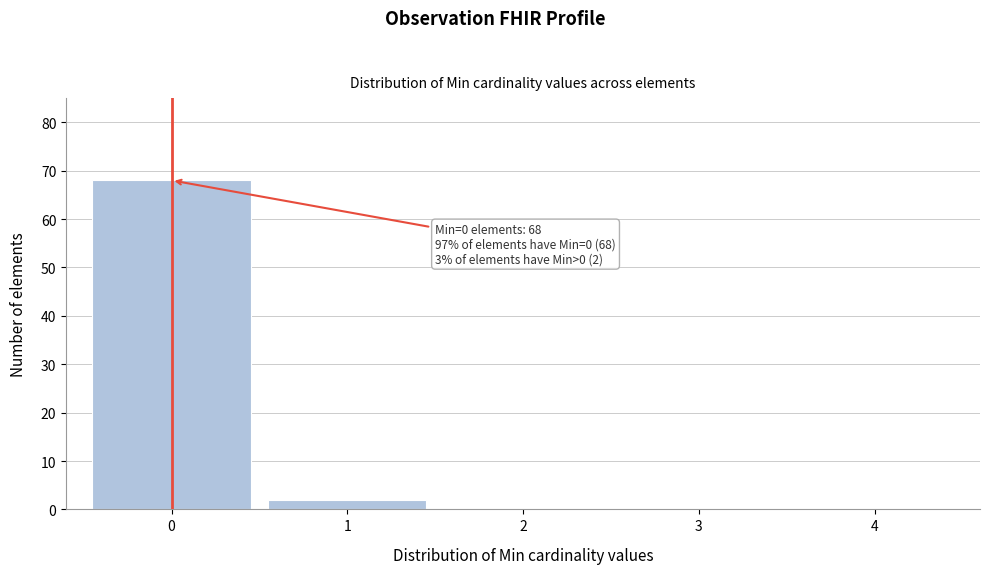

Reading left to right, what are all the values shown in this chart?

0=68	1=2	2=0	3=0	4=0